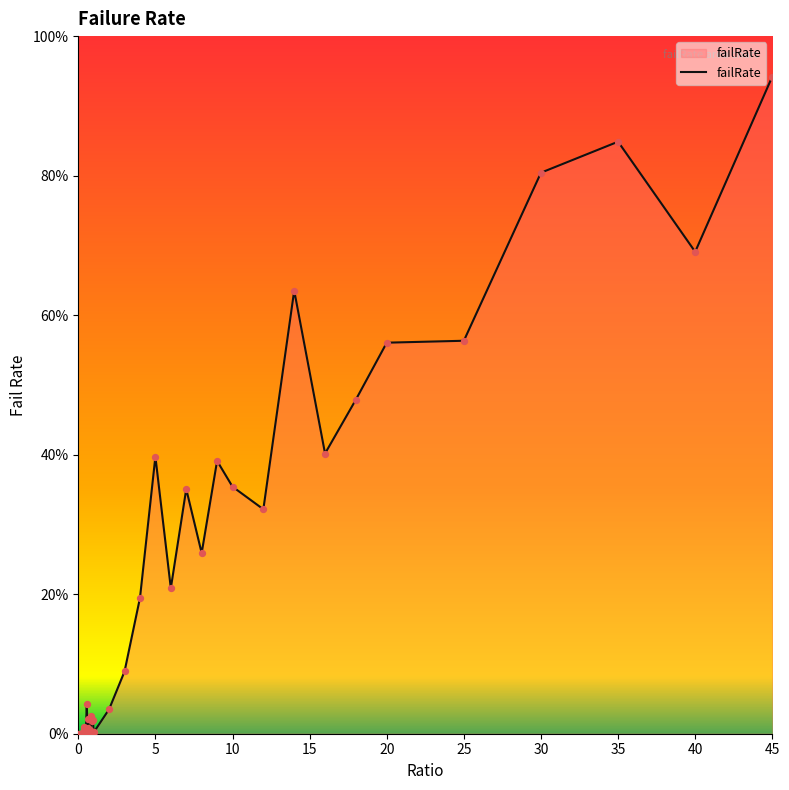

Is this an area chart (filled region under the line)?

Yes